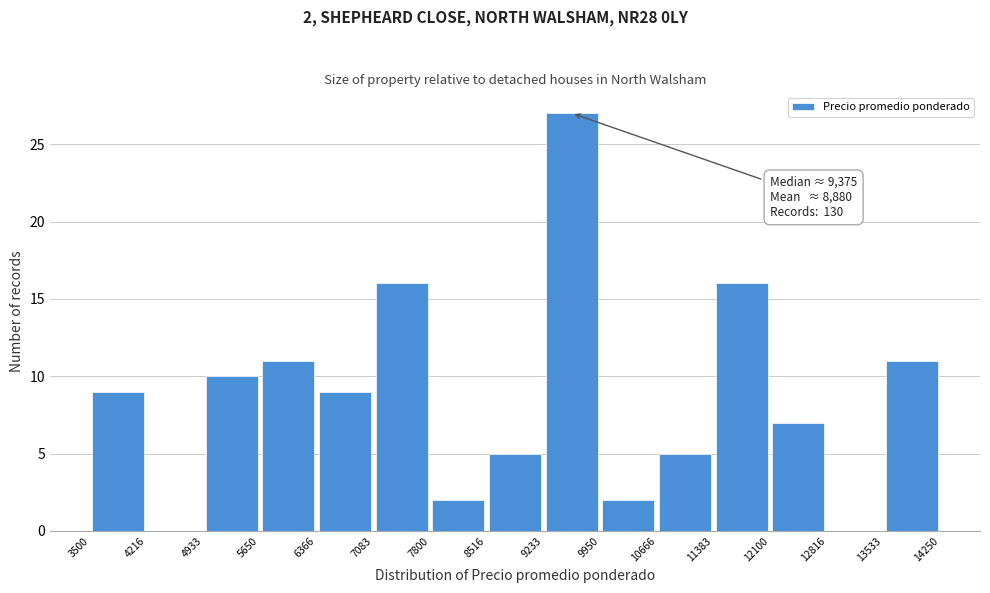

Which range on the x-axis has the tallest bar?

9233 to 9950